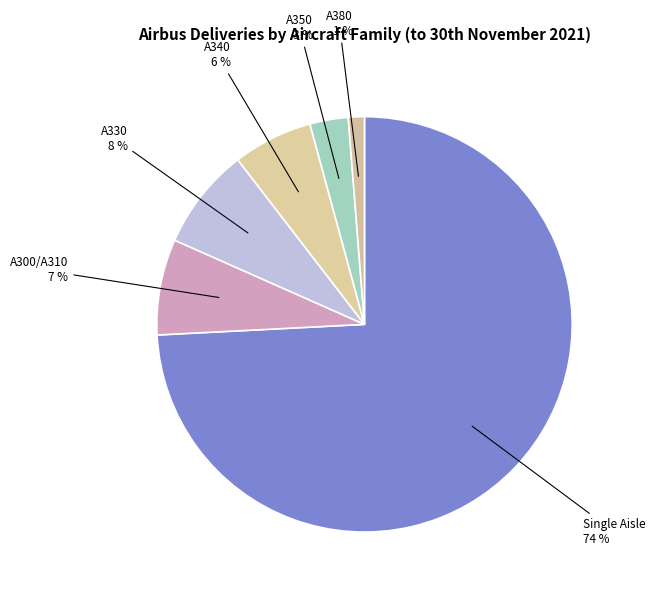

To the nearest percent, what is the average slice percentage?

17%